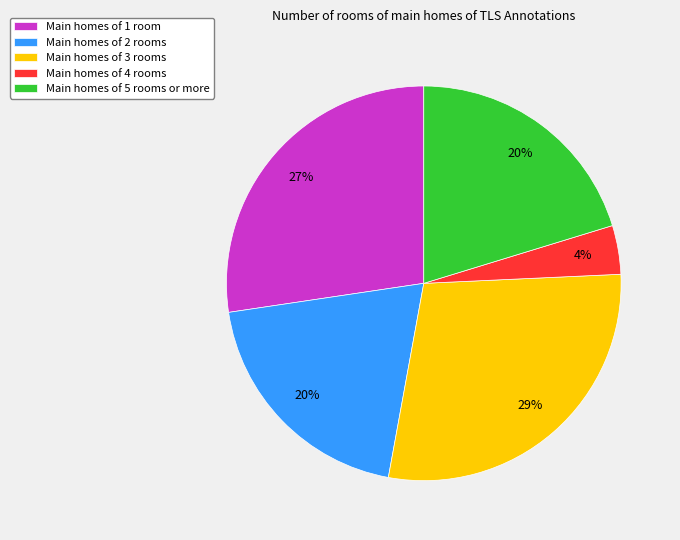

Is the sum of Main homes of 2 rooms and Main homes of 3 rooms greater than half?

No